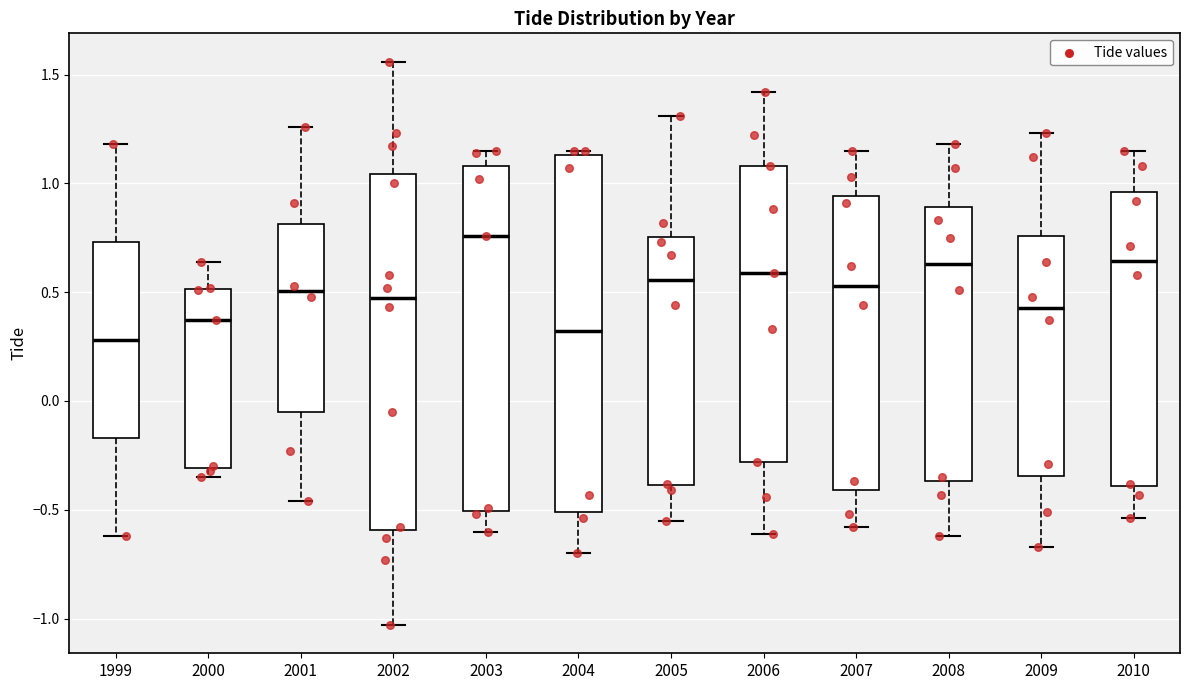

Reading left to right, read every box against the y-axis: the position of its median line, the range the box covers, and the ends of its whiskers. The values are not printed on the chart, so give them approximately, as read against the axis.

1999: median 0.30, box -0.15 to 0.75, whiskers -0.60 to 1.20
2000: median 0.35, box -0.30 to 0.50, whiskers -0.35 to 0.65
2001: median 0.50, box -0.05 to 0.80, whiskers -0.45 to 1.25
2002: median 0.50, box -0.60 to 1.05, whiskers -1.05 to 1.55
2003: median 0.75, box -0.50 to 1.10, whiskers -0.60 to 1.15
2004: median 0.30, box -0.50 to 1.15, whiskers -0.70 to 1.15 (just above the box's upper edge)
2005: median 0.55, box -0.40 to 0.75, whiskers -0.55 to 1.30
2006: median 0.60, box -0.30 to 1.10, whiskers -0.60 to 1.40
2007: median 0.55, box -0.40 to 0.95, whiskers -0.60 to 1.15
2008: median 0.65, box -0.35 to 0.90, whiskers -0.60 to 1.20
2009: median 0.45, box -0.35 to 0.75, whiskers -0.65 to 1.25
2010: median 0.65, box -0.40 to 0.95, whiskers -0.55 to 1.15